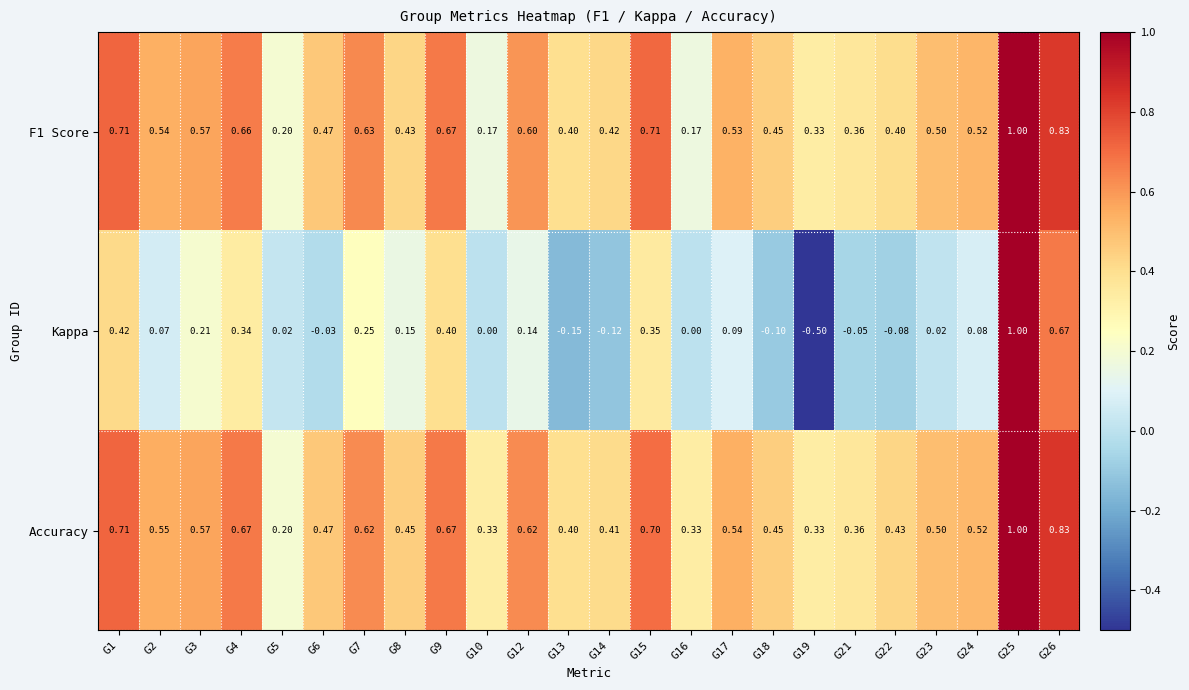

Which series has the largest total across all categories?

Accuracy